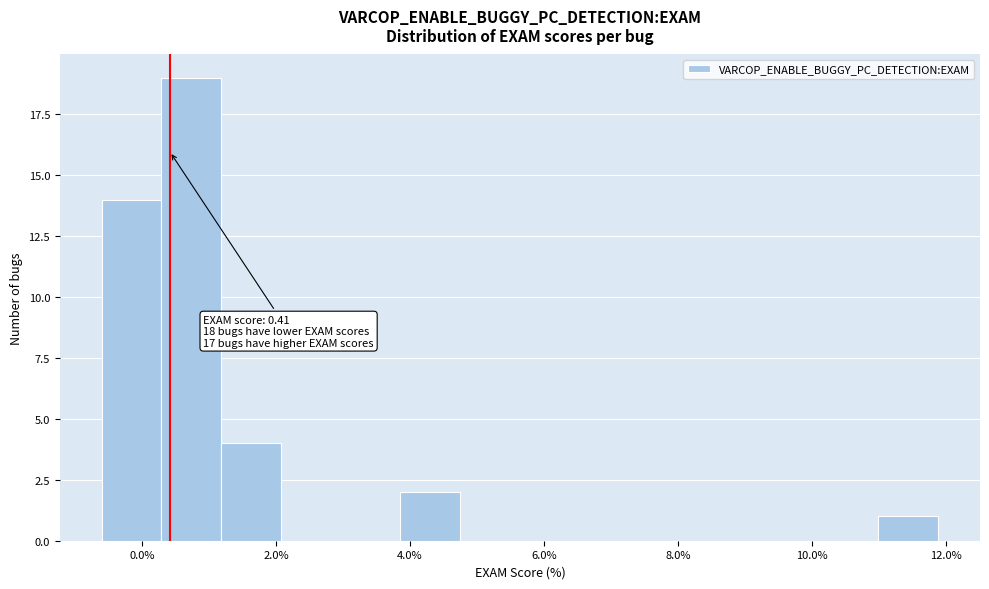

Over which range of the x-axis is the bar tallest?

0.2 to 1.2